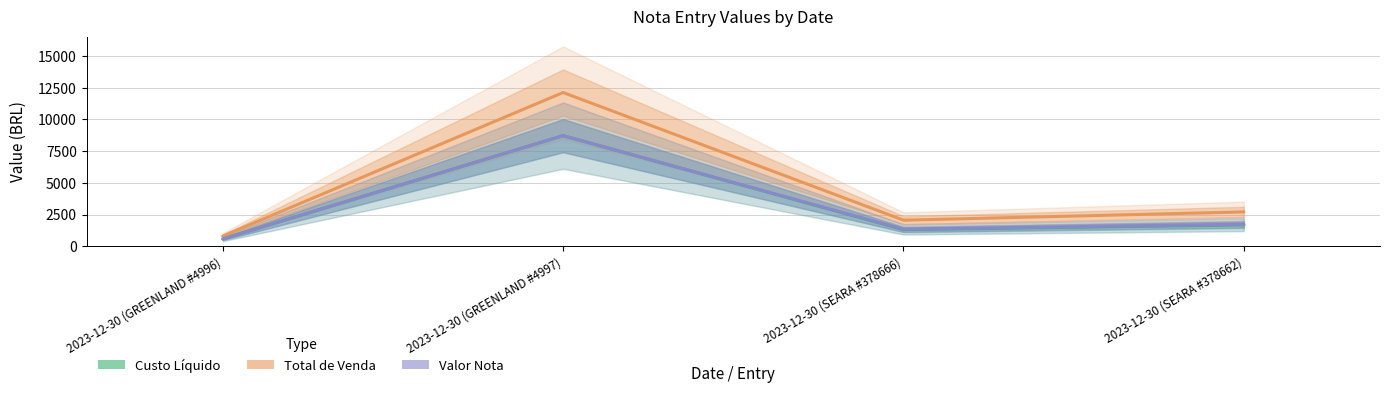

What are all the series names shown in the legend?

Custo Líquido, Total de Venda, Valor Nota